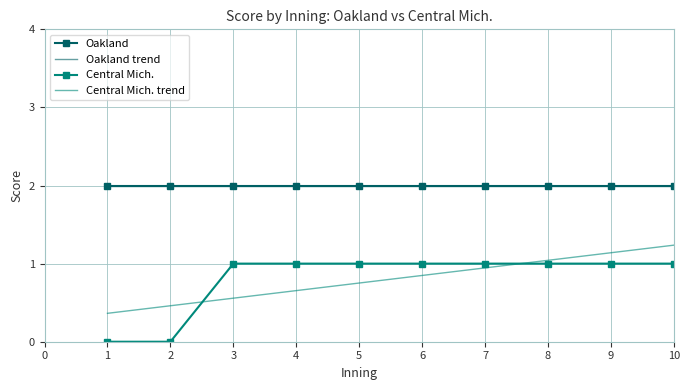

Read the Central Mich. value at 3.

1.0